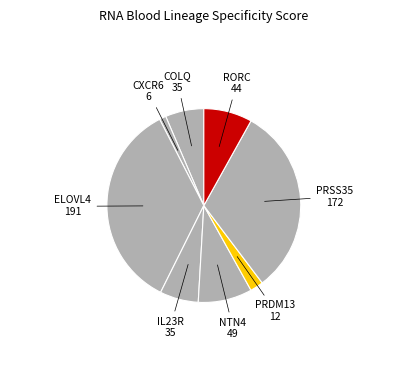

Is the sum of COLQ and ELOVL4 greater than half?

No